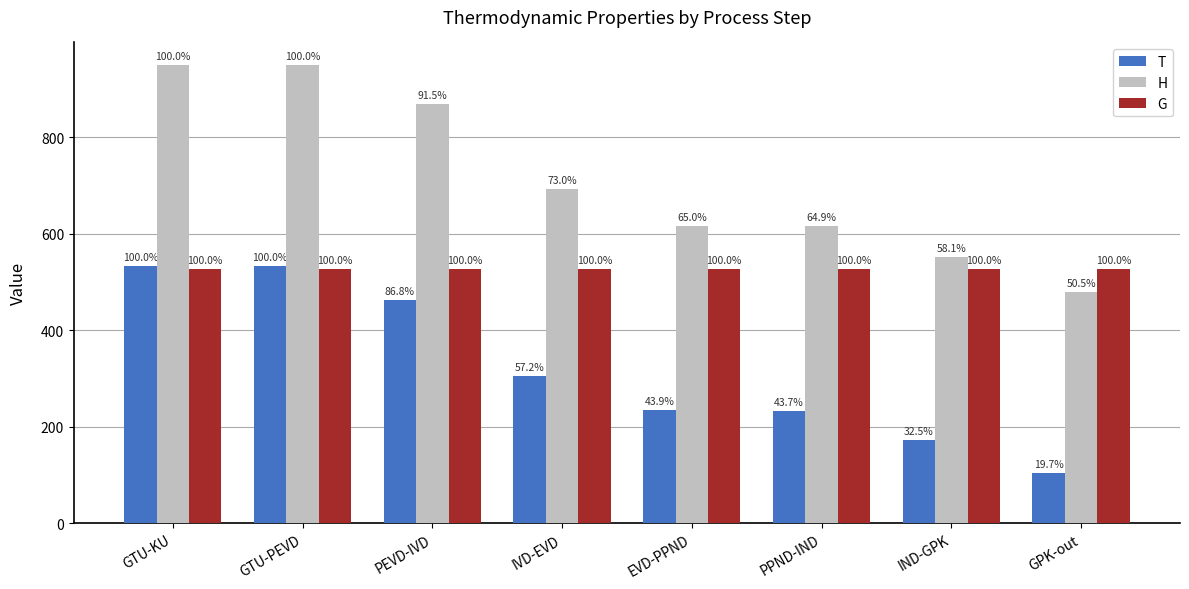

Reading left to right, transcribe all the data shown in this chart.

T: GTU-KU=533.4	GTU-PEVD=533.4	PEVD-IVD=462.9	IVD-EVD=304.9	EVD-PPND=234.2	PPND-IND=233.3	IND-GPK=173.5	GPK-out=105.3
H: GTU-KU=948.6	GTU-PEVD=948.6	PEVD-IVD=868.2	IVD-EVD=692.7	EVD-PPND=616.2	PPND-IND=615.2	IND-GPK=551.4	GPK-out=479.4
G: GTU-KU=527.5	GTU-PEVD=527.5	PEVD-IVD=527.5	IVD-EVD=527.5	EVD-PPND=527.5	PPND-IND=527.5	IND-GPK=527.5	GPK-out=527.5